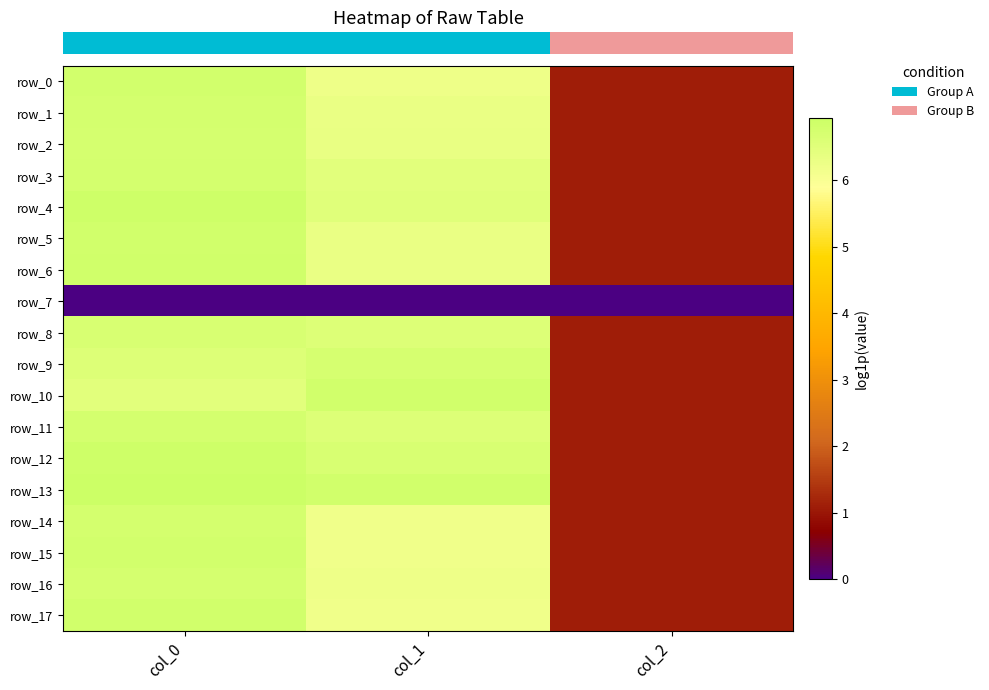

True or false: row_11 has a value of 0.5 at col_2.

False